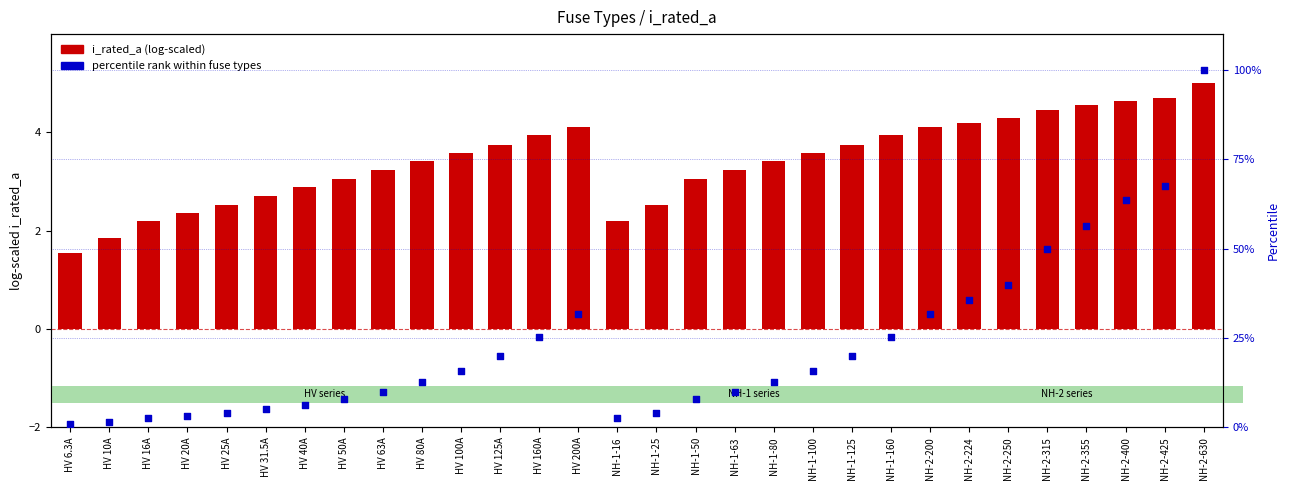

At how many categories does at least one series exceed 57?

3